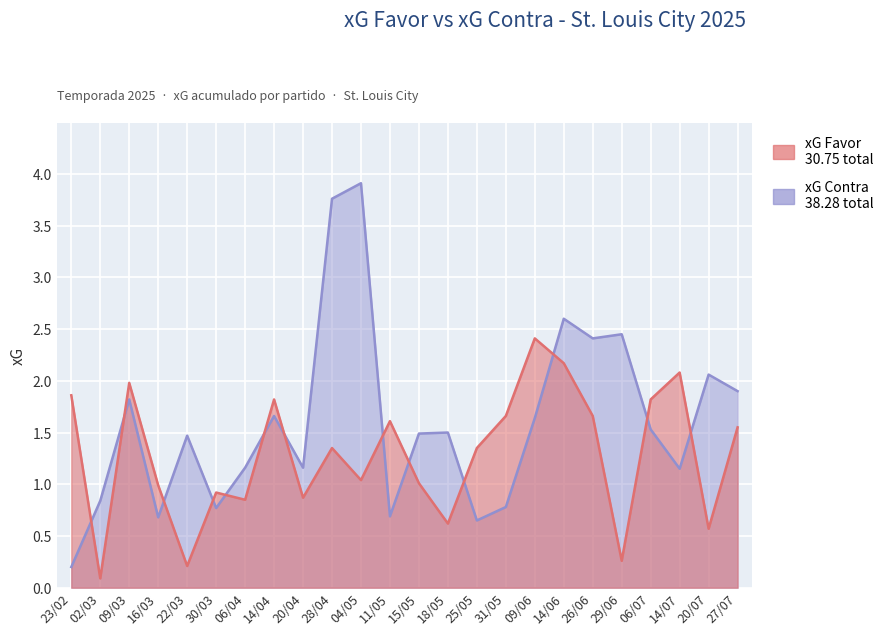

How many data points in xG Contra are above 1?

17